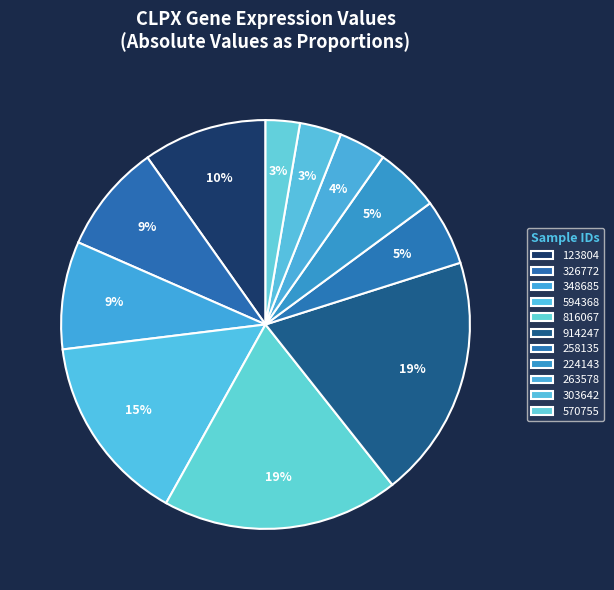

Combined, do 594368 and 816067 account for over 50%?

No